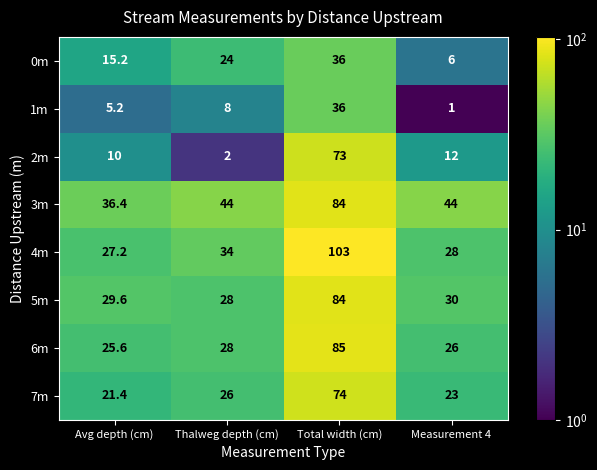

Which series has the largest total across all categories?

3m